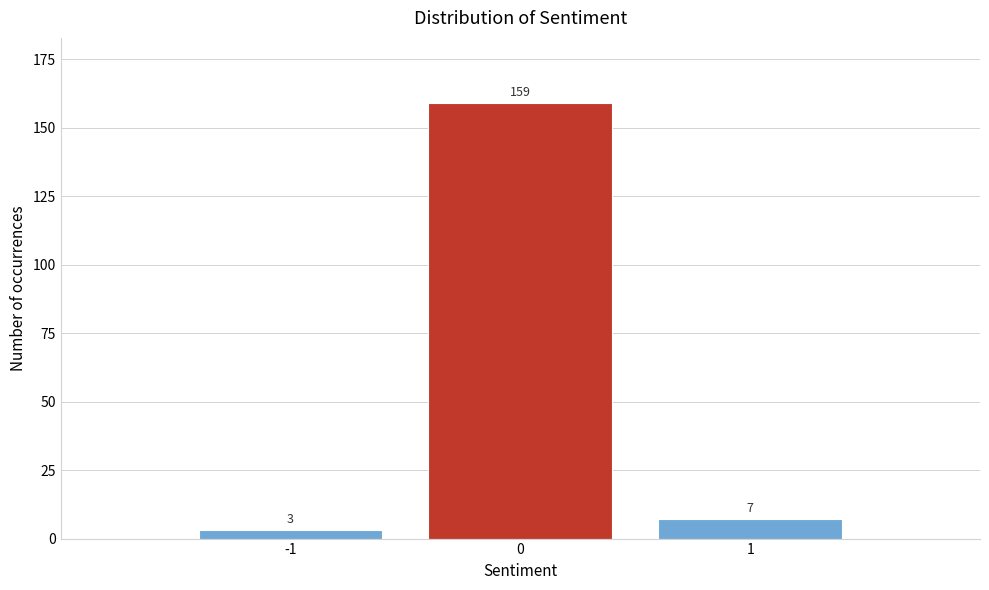

Which range on the x-axis has the tallest bar?

-0.5 to 0.5